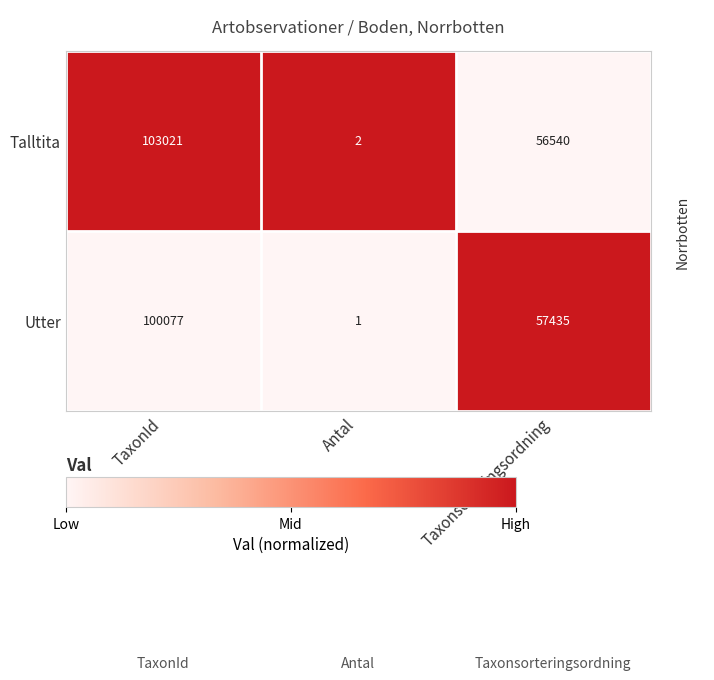

The Utter series shows 1 at Antal. True or false?

True